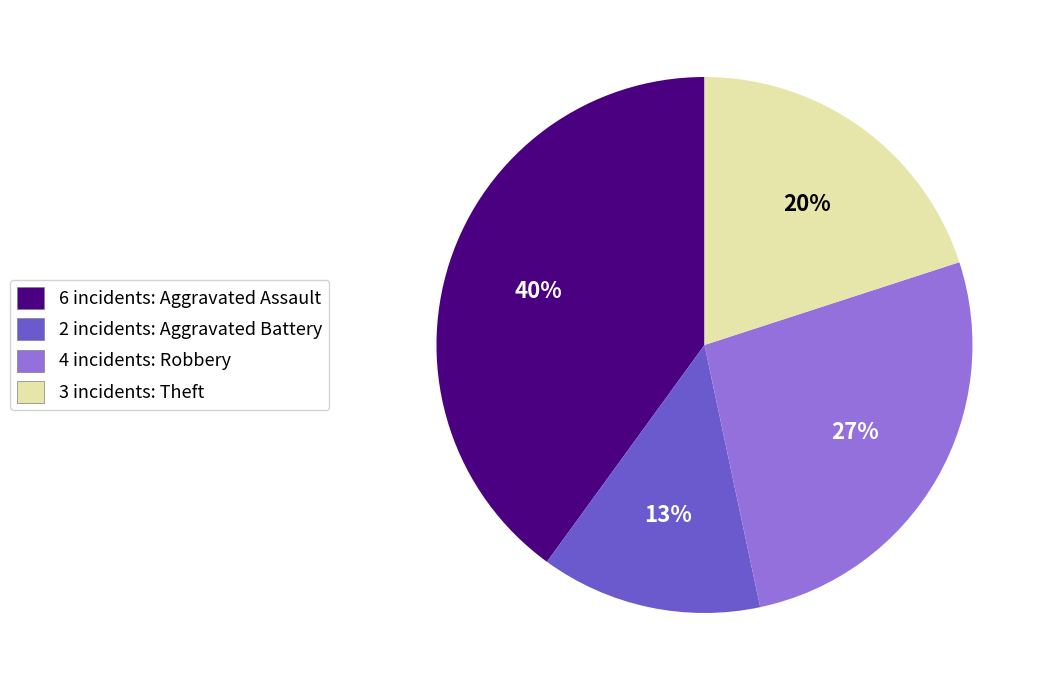

How many segments does this pie chart have?

4